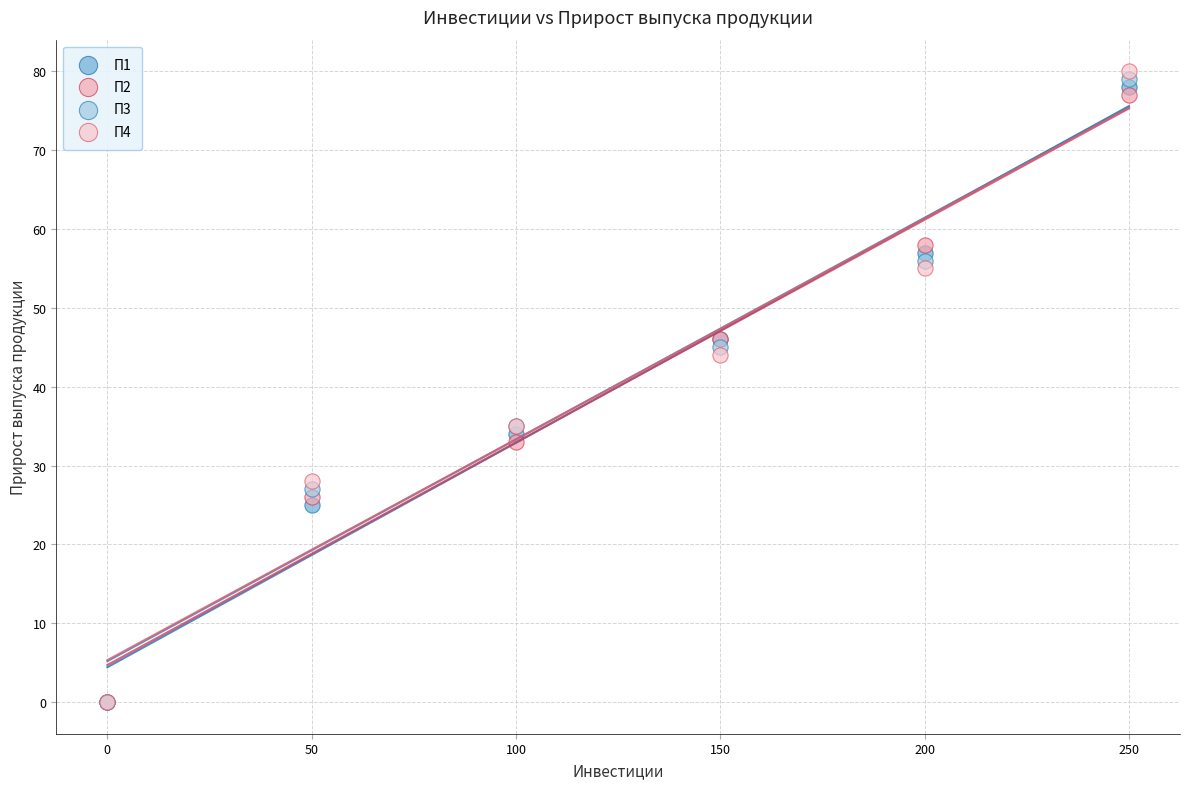

Across all series, what Y value is closest to 40?

44